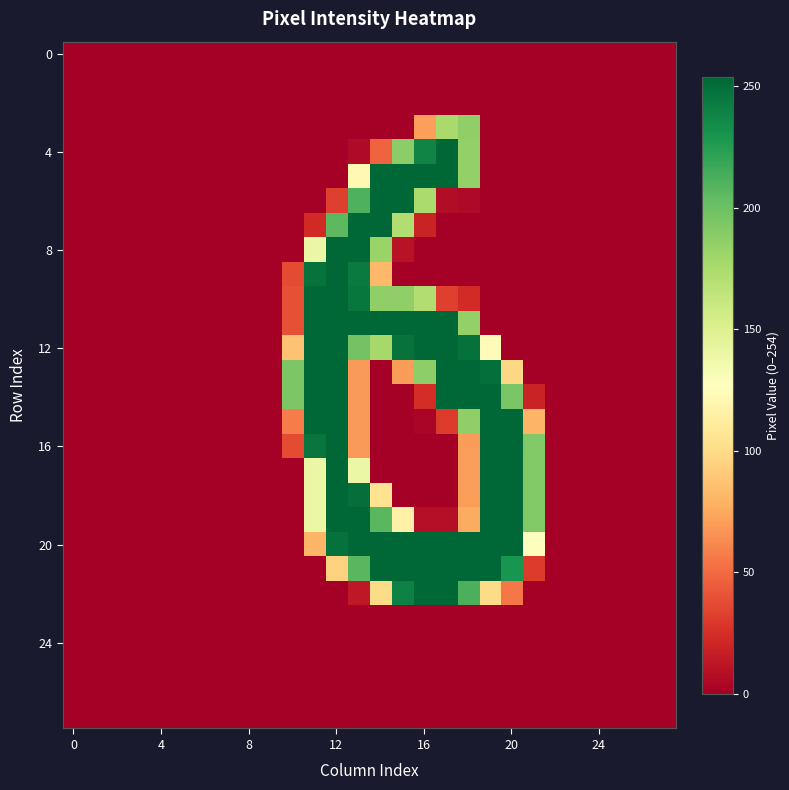

How many data points does each series have?

28